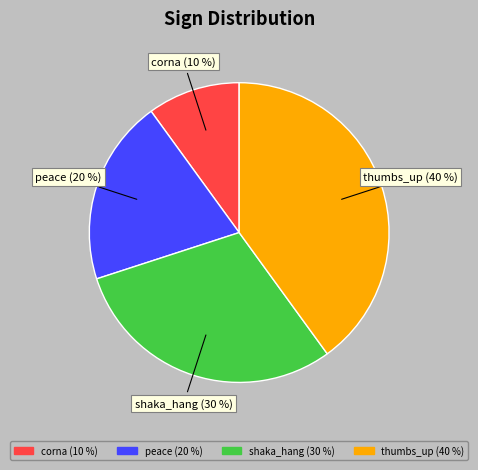

To the nearest percent, what percentage of the pie is thumbs_up?

40%